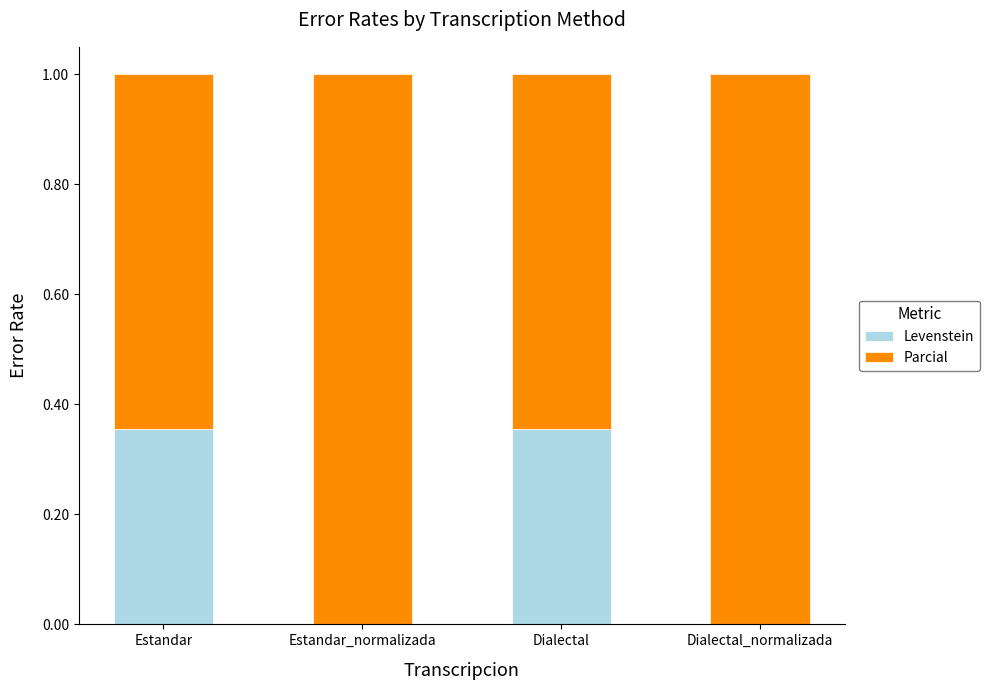

What is the total value across all series at Dialectal?

1.0